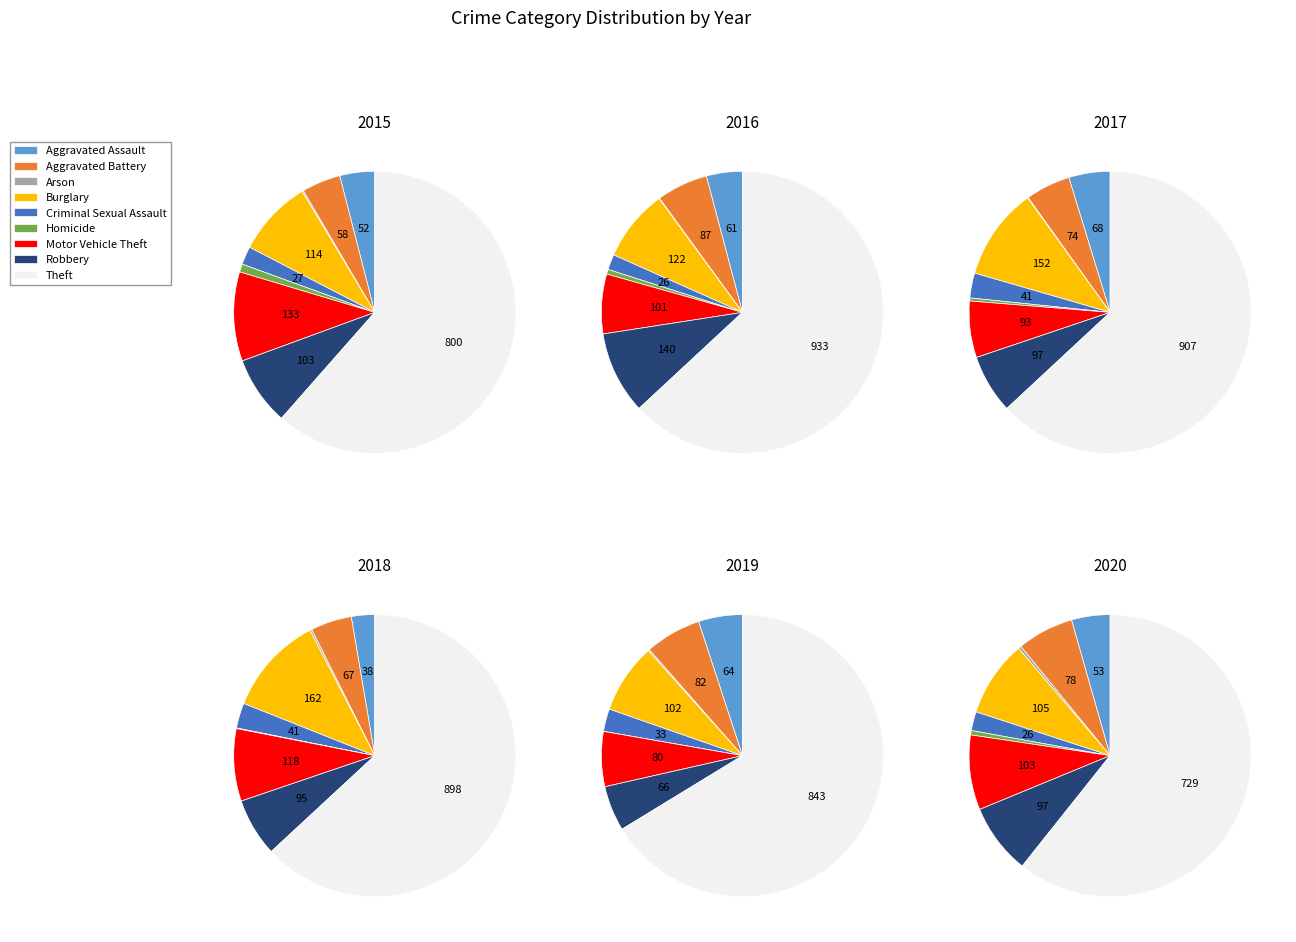

The Arson slice represents 0% of the pie. True or false?

True